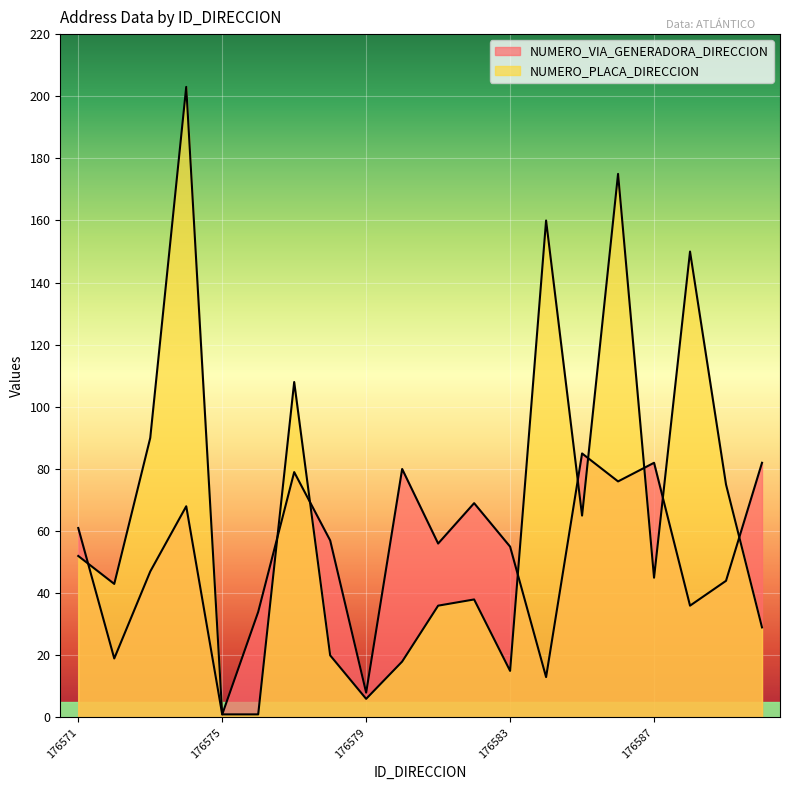

What is the approximate value of NUMERO_VIA_GENERADORA_DIRECCION at 176578, to the nearest 10?

60